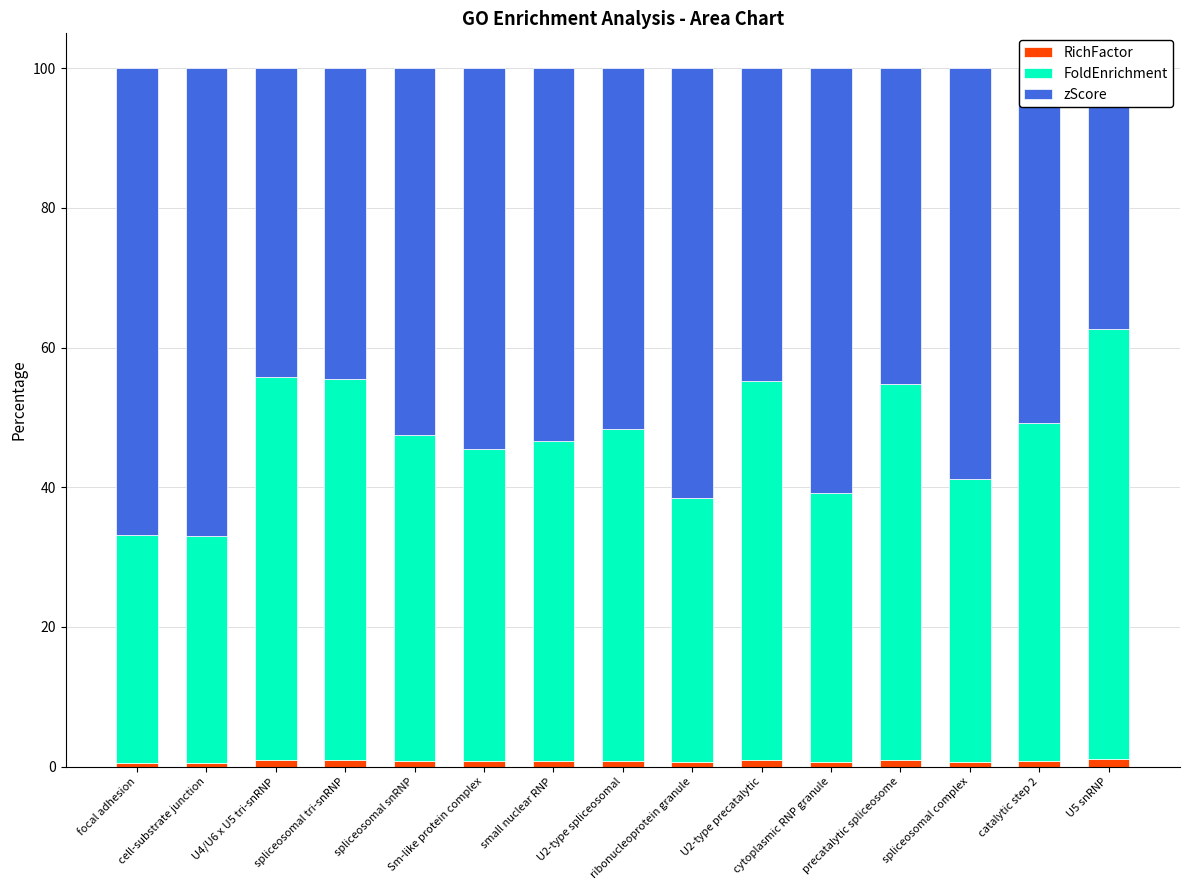

At which category is the sum across all series the highest?

cell-substrate junction